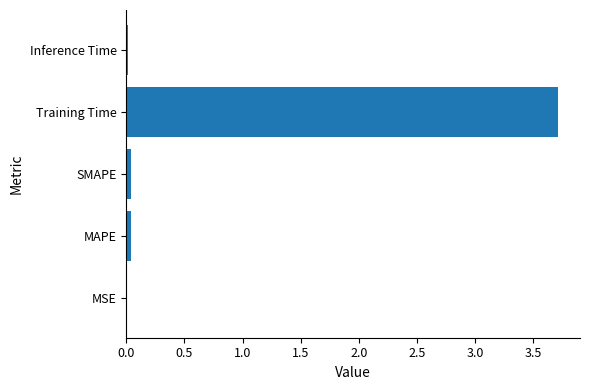

Does the chart contain stacked bars?

No